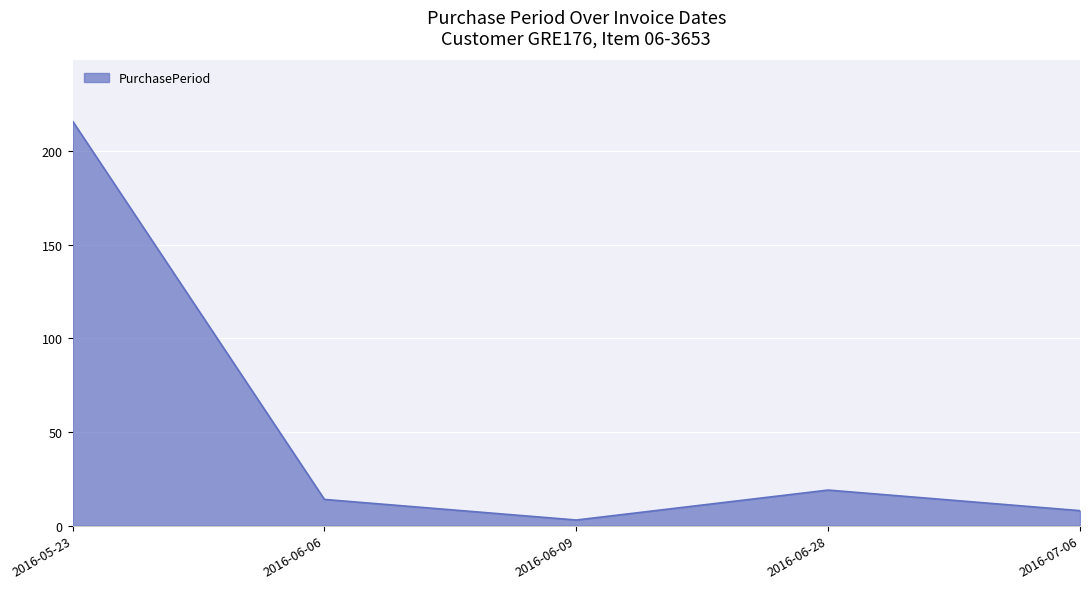

What is the maximum value shown in the chart?

216